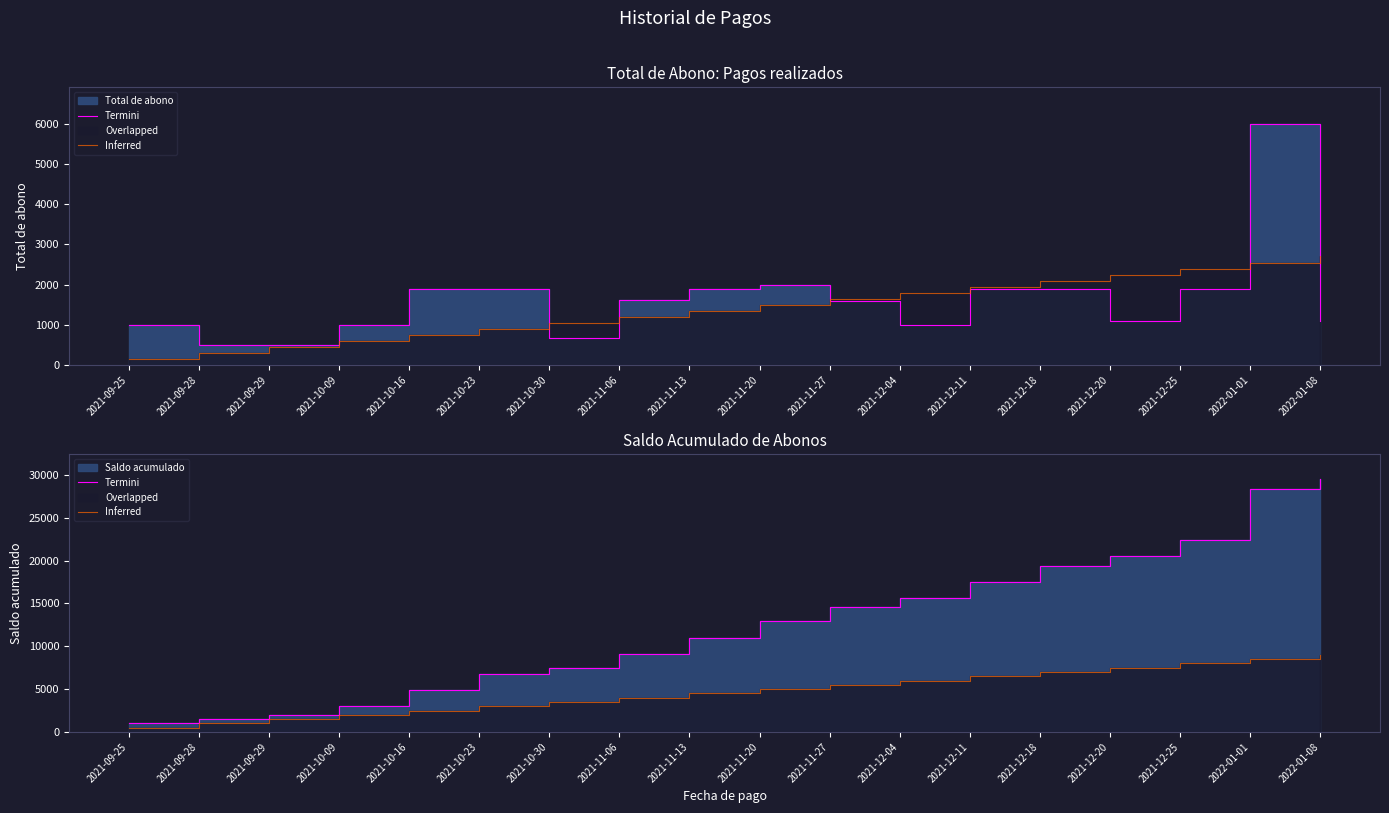

How many values in the Termini series exceed 13000?

8